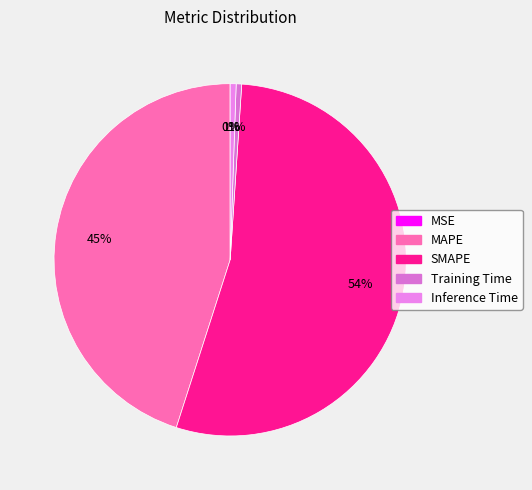

To the nearest percent, what portion does Inference Time represent?

1%